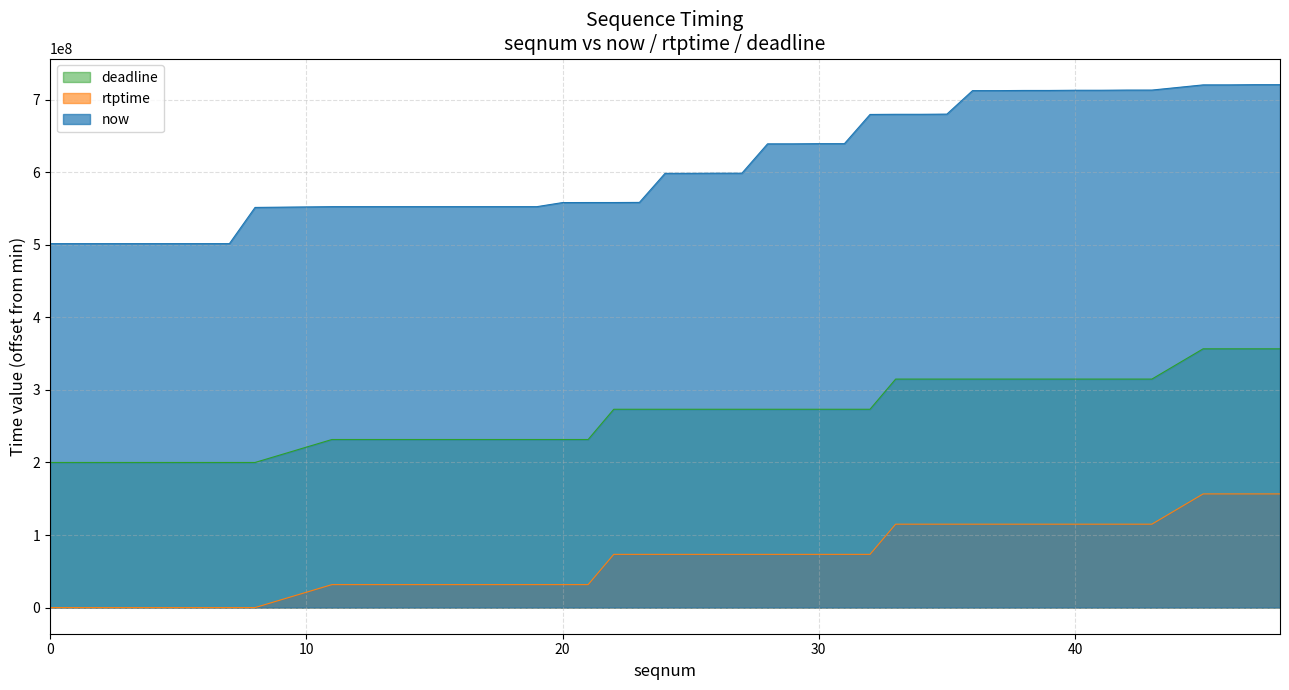

True or false: now and deadline intersect in this chart.

False